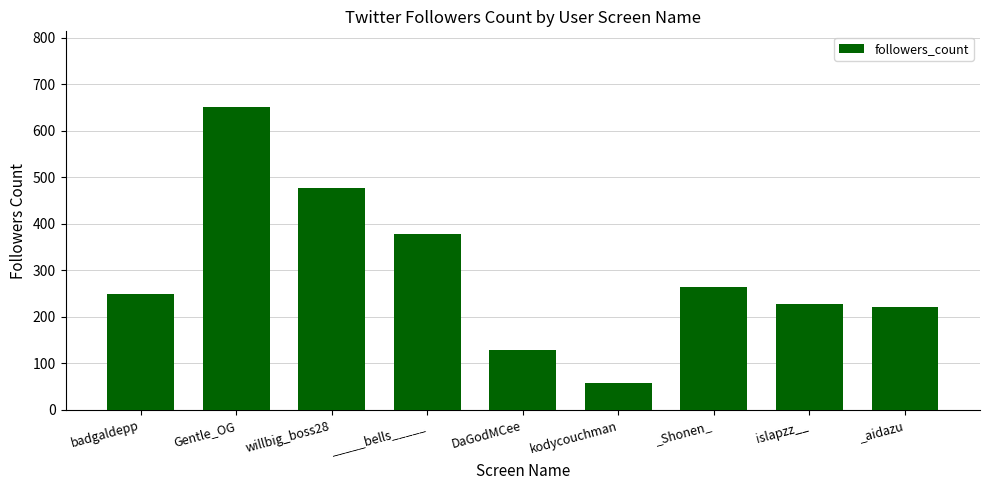

What is the sum of all values?

2653